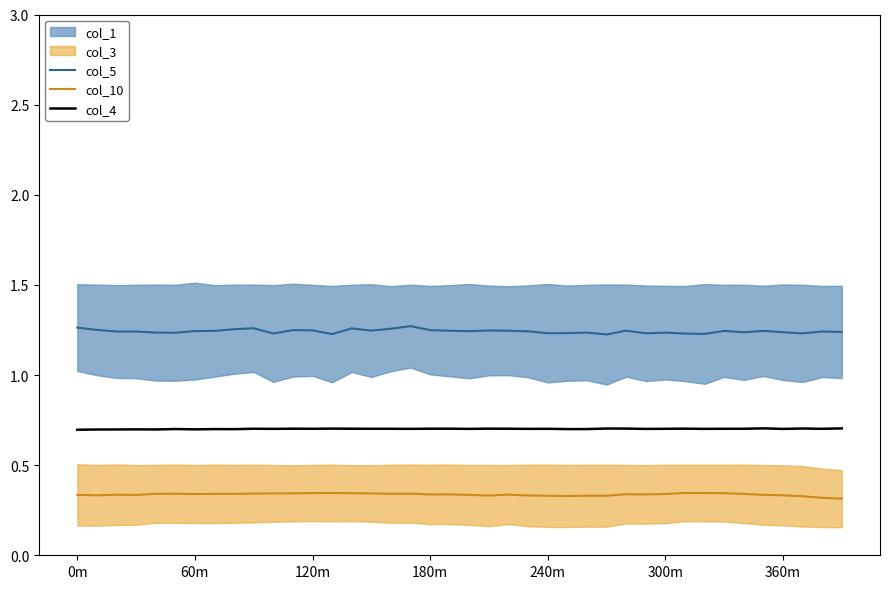

How many lines are shown in the chart?

3